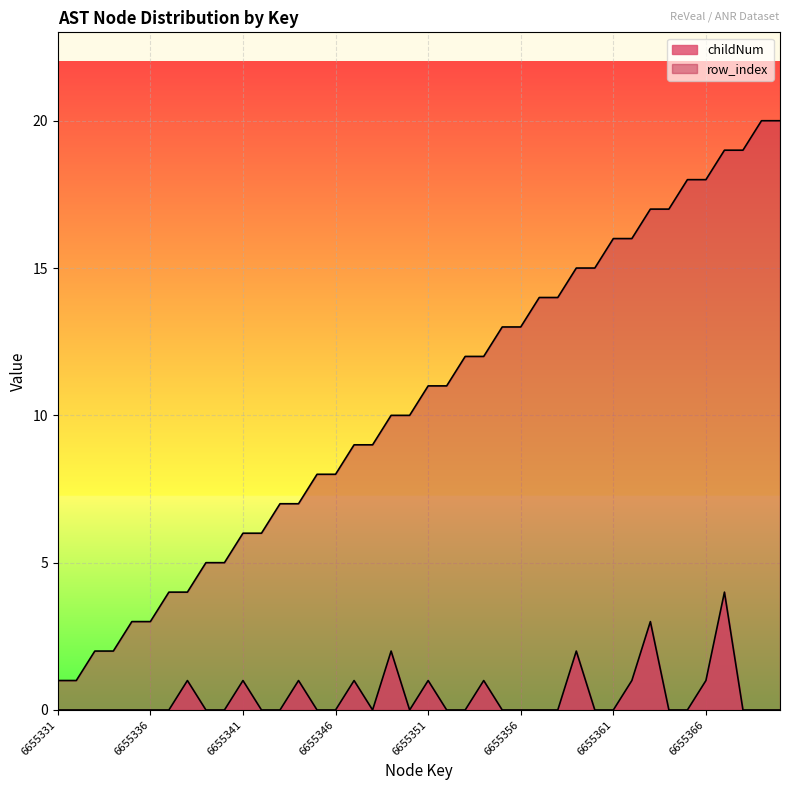

Reading left to right, what are all the values shown in this chart?

childNum: 0	0	0	0	0	0	0	1	0	0	1	0	0	1	0	0	1	0	2	0	1	0	0	1	0	0	0	0	2	0	0	1	3	0	0	1	4	0	0	0
isCFGNode_count: 1	1	2	2	3	3	4	4	5	5	6	6	7	7	8	8	9	9	10	10	11	11	12	12	13	13	14	14	15	15	16	16	17	17	18	18	19	19	20	20